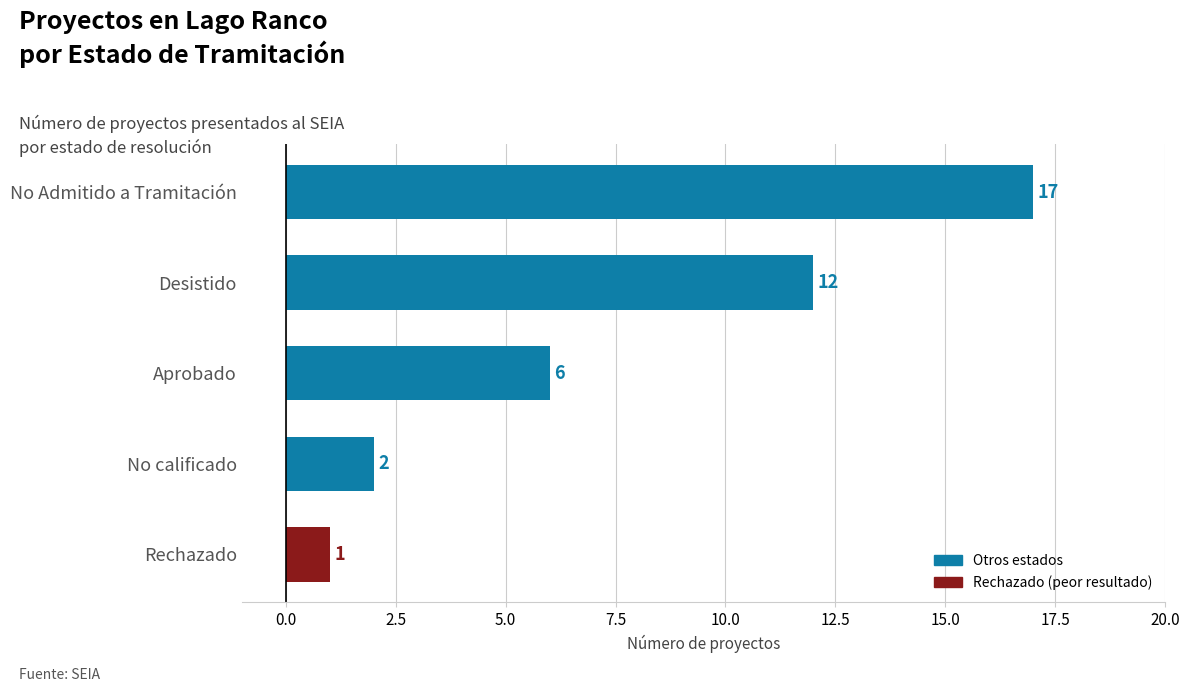

Approximately how many times larger is the value at Rechazado compared to No calificado?

0.5